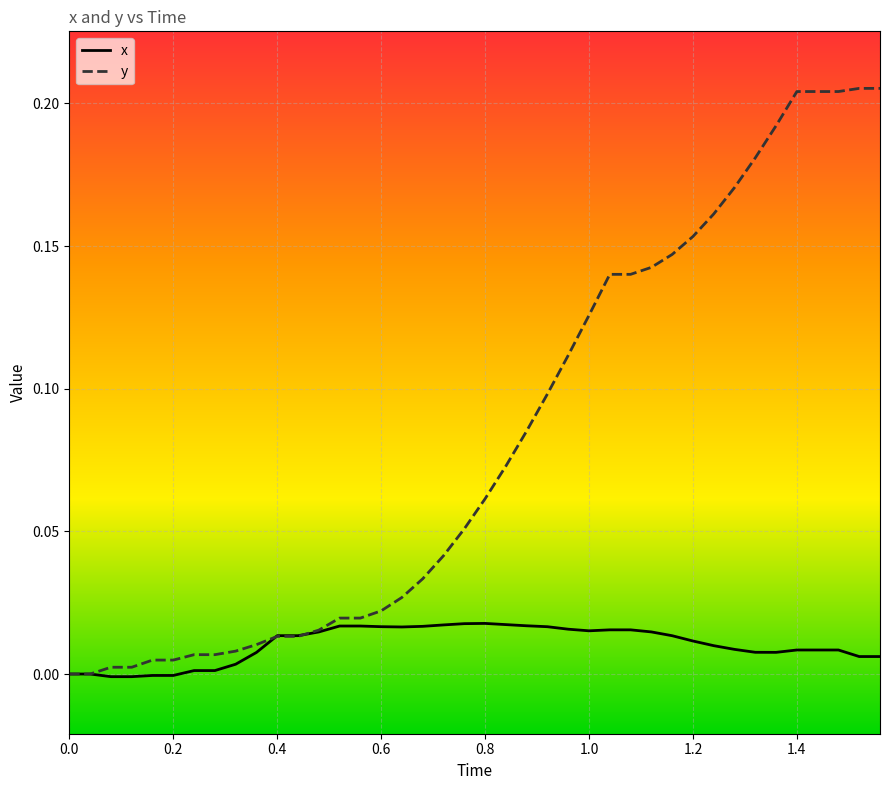

Is this an area chart (filled region under the line)?

No